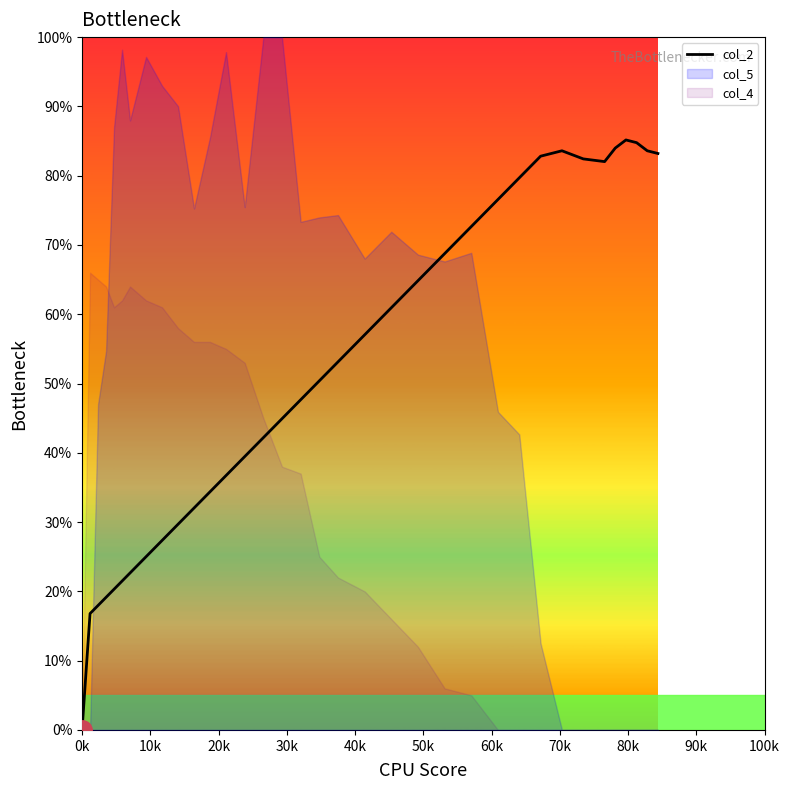

How many categories are shown in the chart?

35